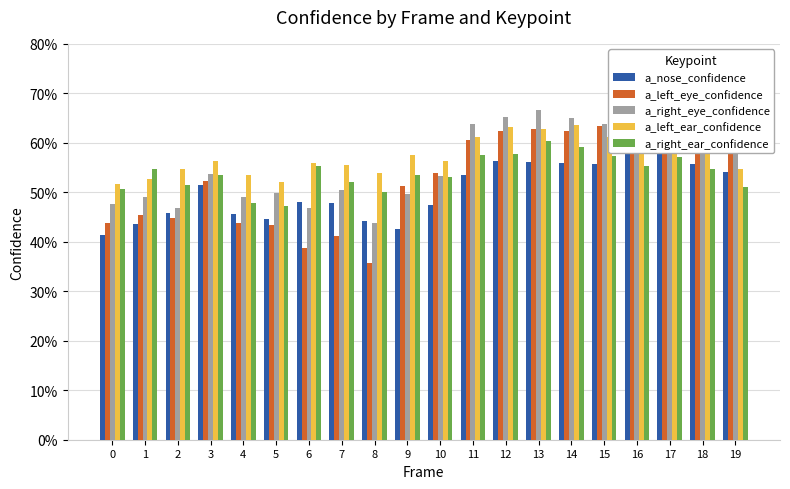

Which has a higher value, 14 or 6?

14